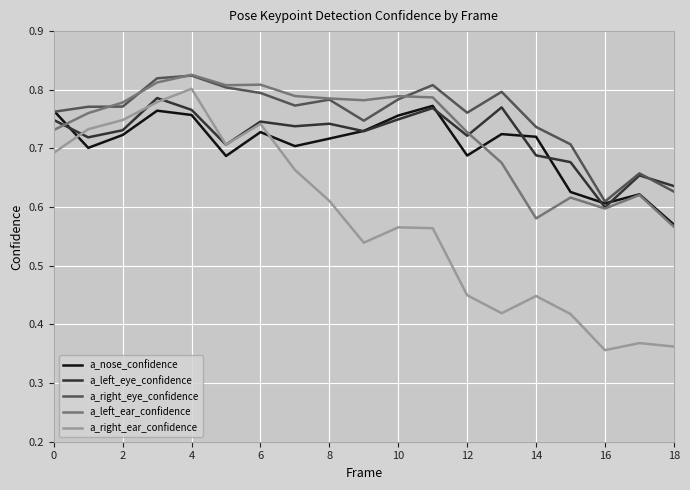

How many lines are shown in the chart?

5